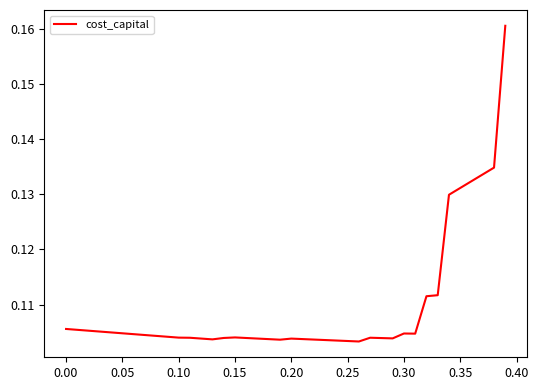

How many interior local peaks (higher than both neighbors) does the data have?

4